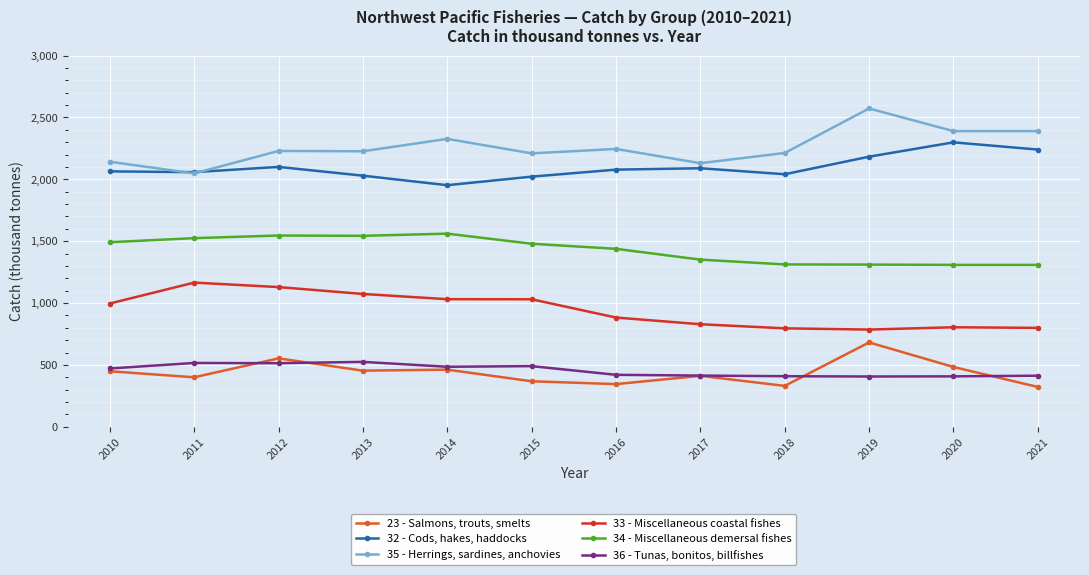

How many series are shown in this chart?

6